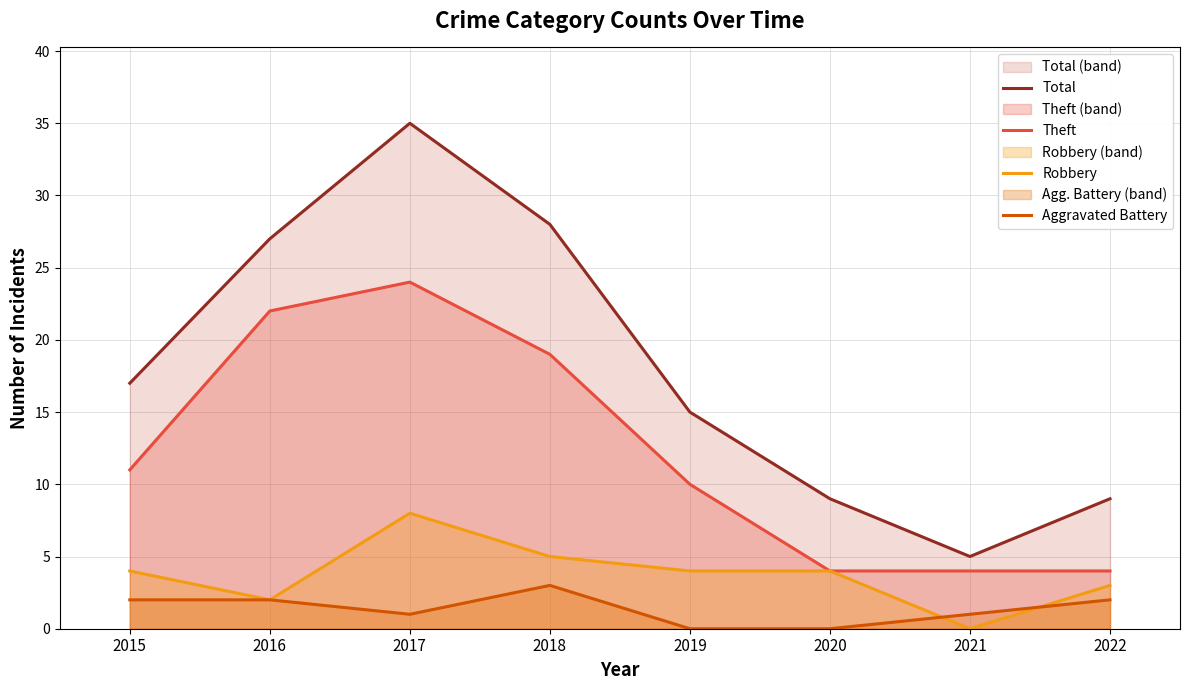

True or false: Theft has more than 2 interior local peaks.

False